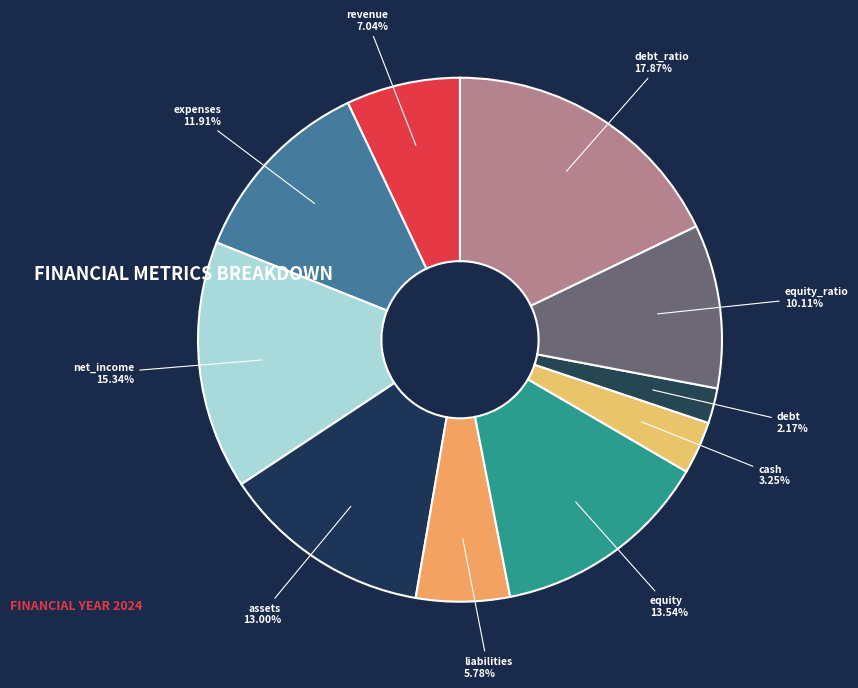

Is there a majority slice in this chart?

No